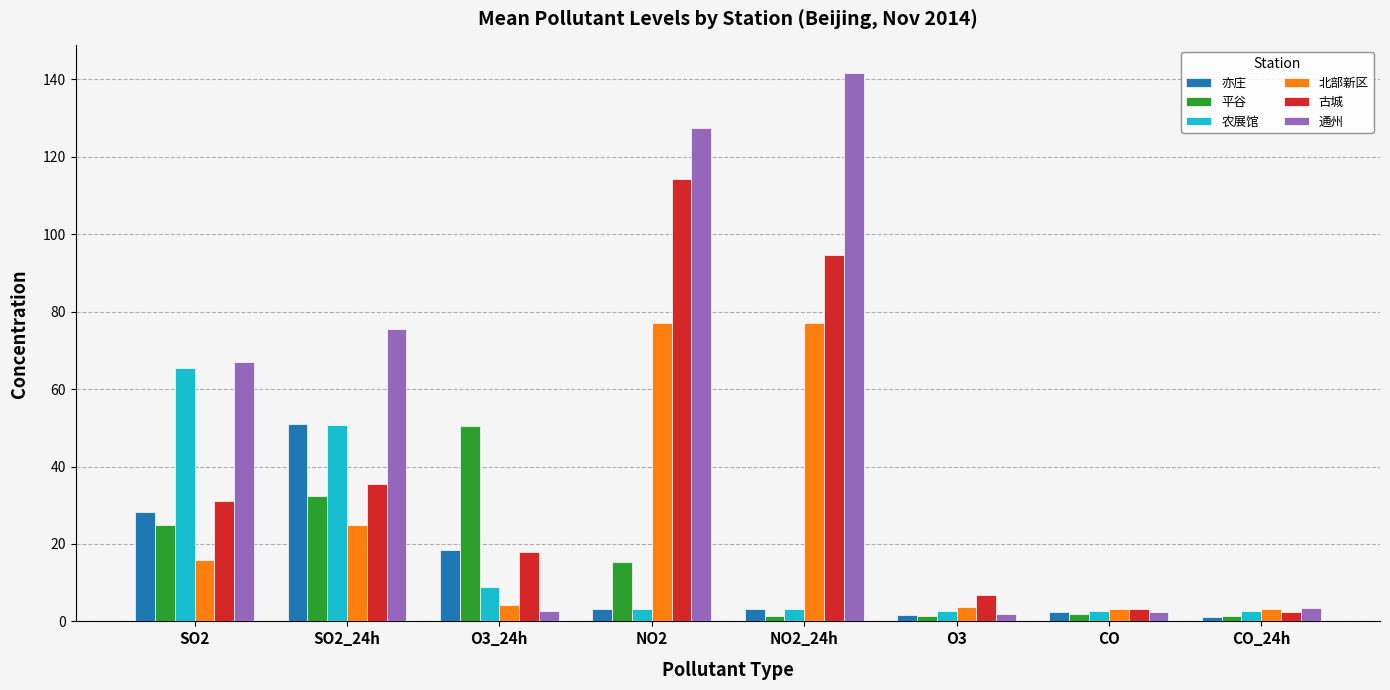

At which category is the sum across all series the highest?

NO2